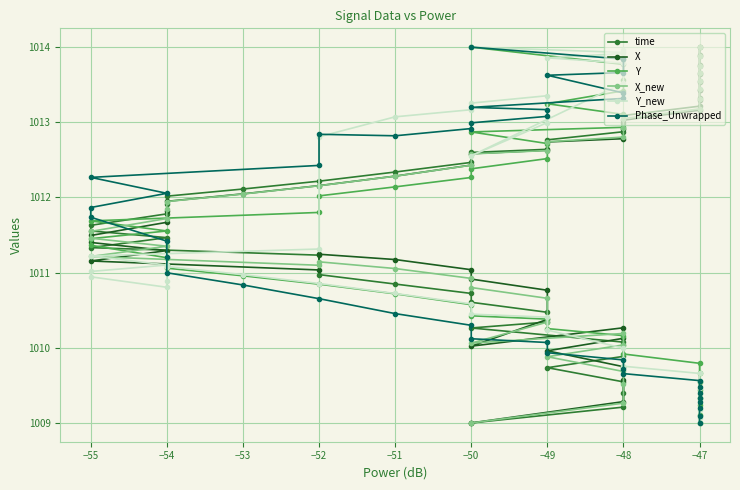

What is the highest value of the Y series?

1014.0